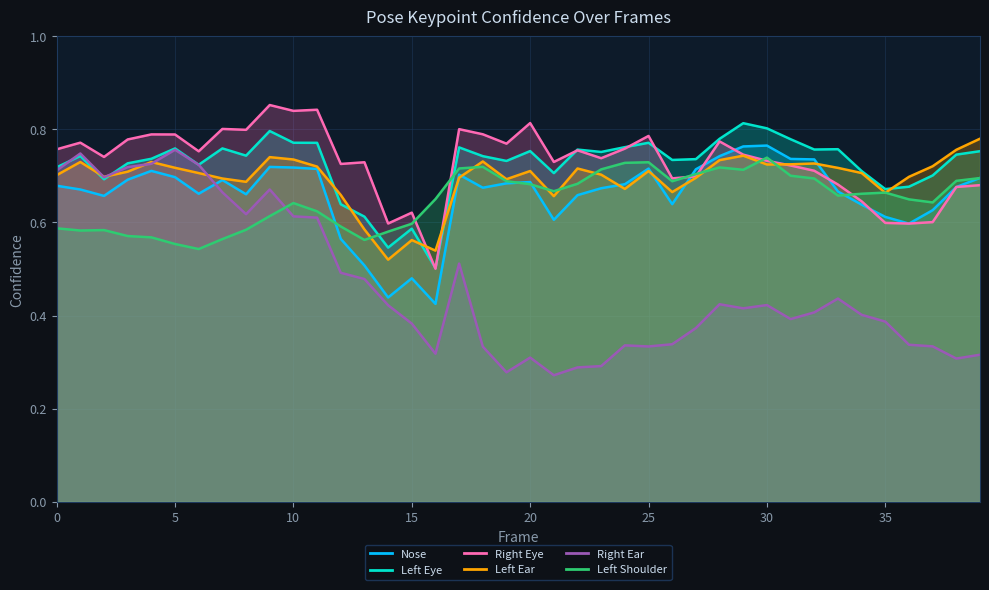

What is the value of the a_left_shoulder_confidence point at the 17th from the left?

0.7